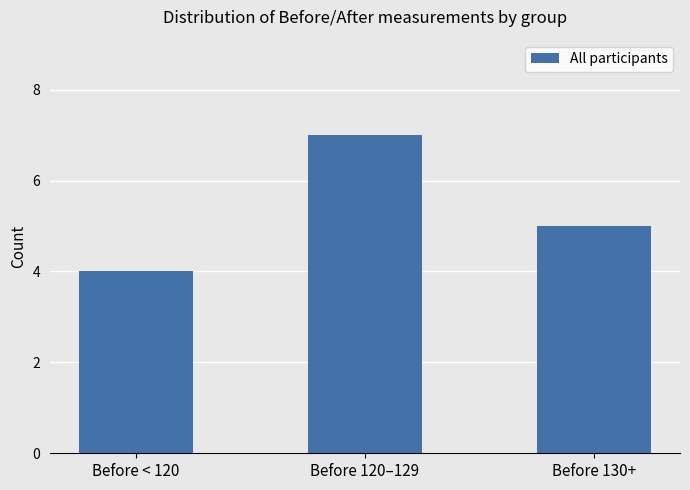

What is the difference between the values at Before < 120 and Before 130+?

1